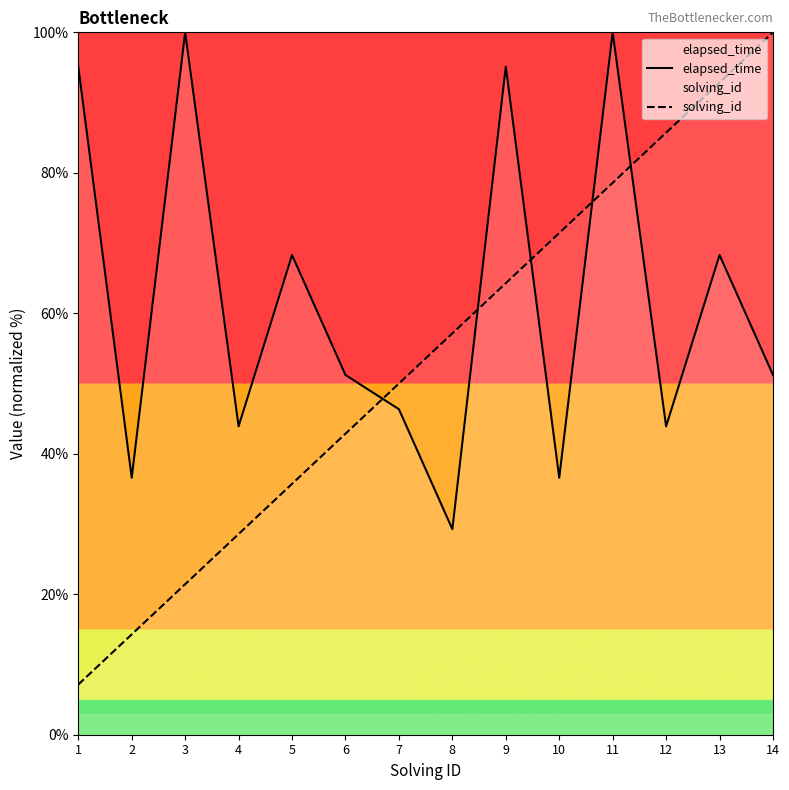

Which series has the widest spread of values?

solving_id